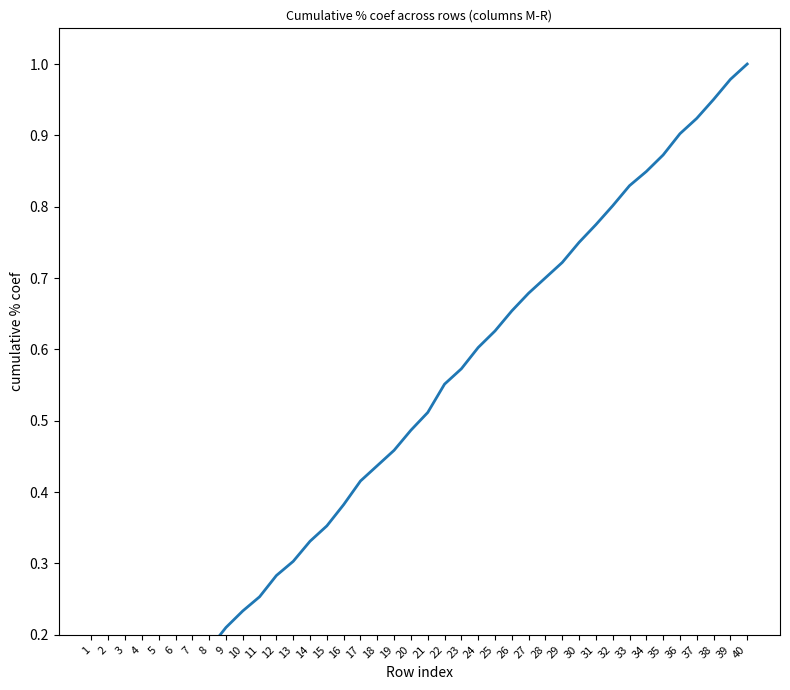

Read the value at 5.

0.1